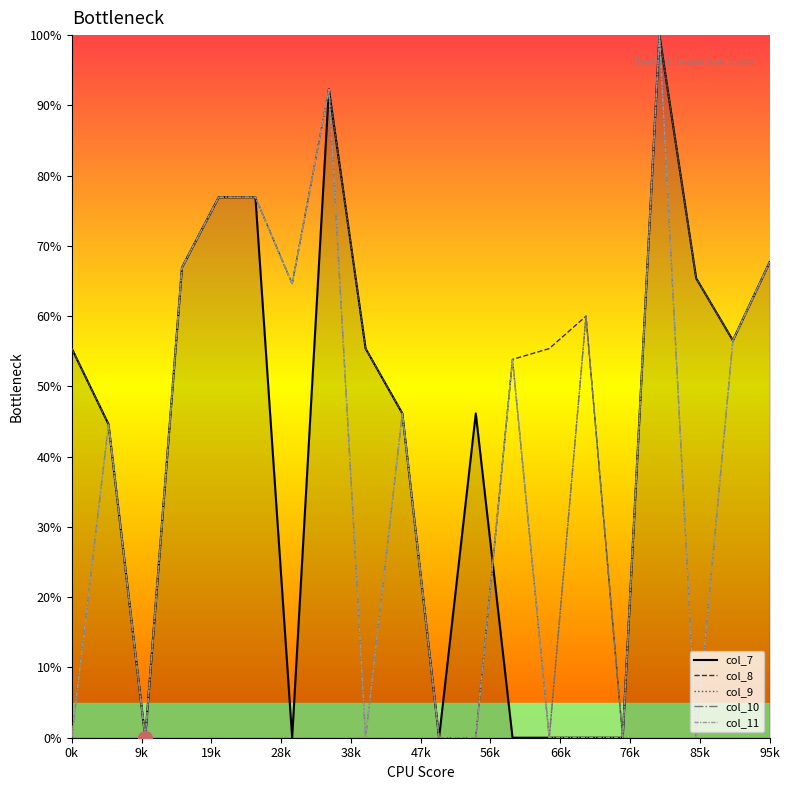

What is the maximum value for col_9?

100.0